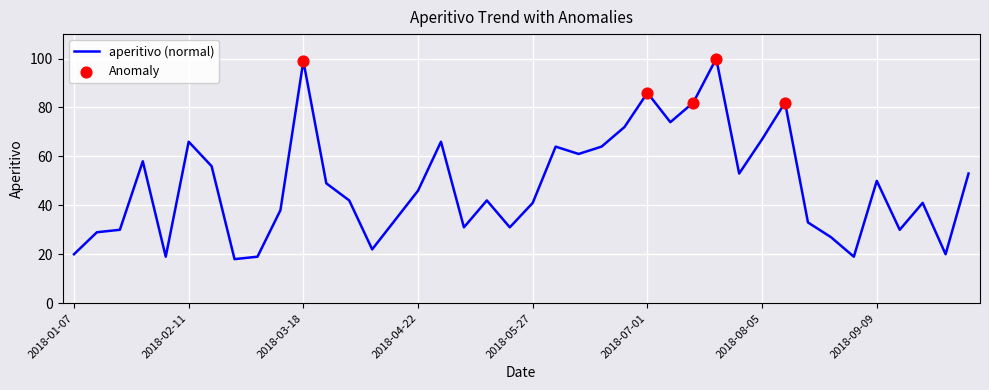

What is the minimum value shown in the chart?

18